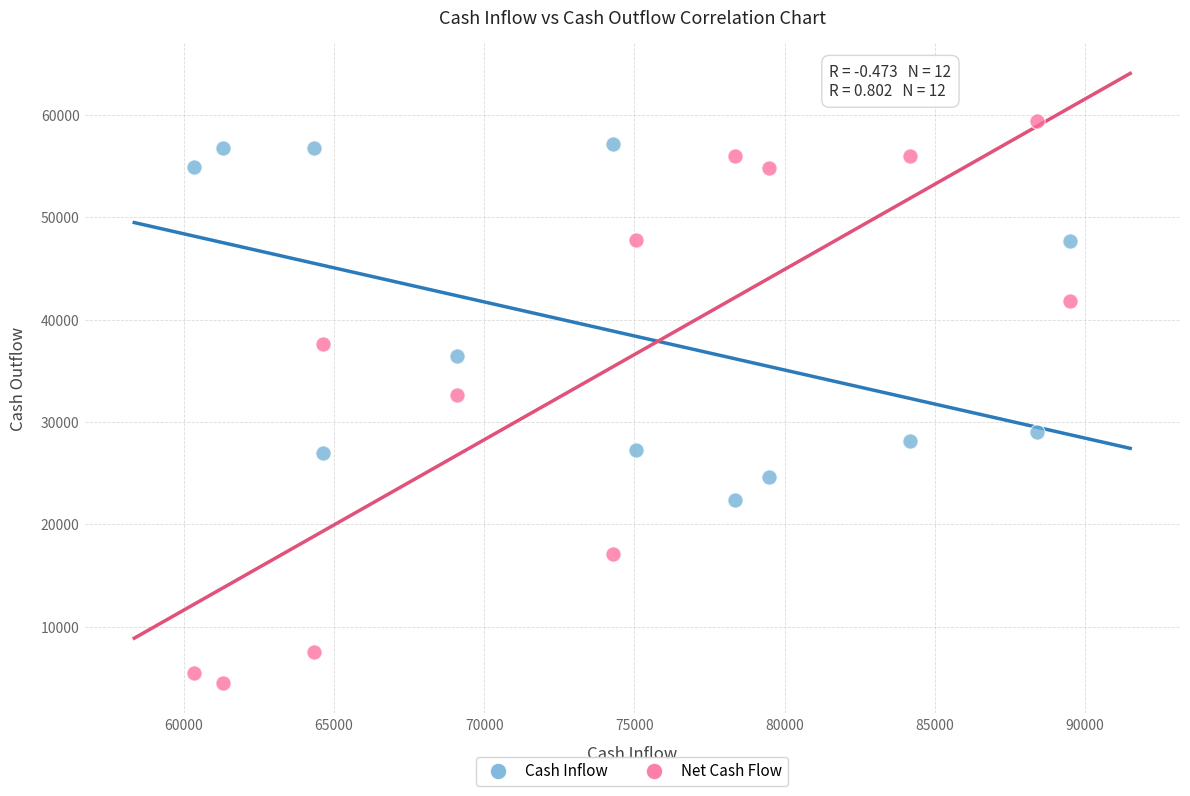

What are all the series names shown in the legend?

Cash Inflow, Net Cash Flow